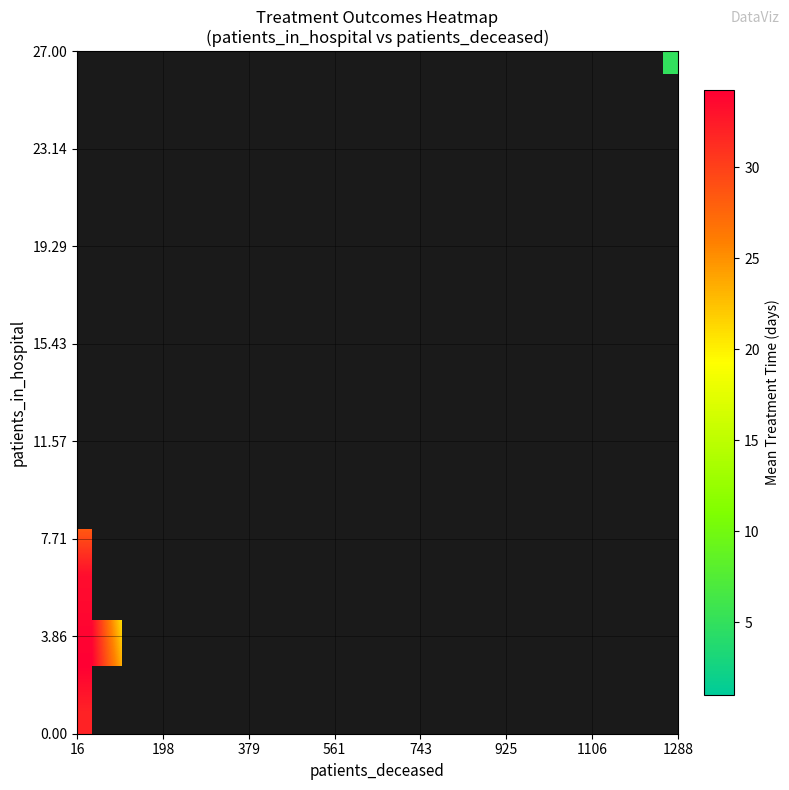

At how many categories does at least one series exceed 7?

12